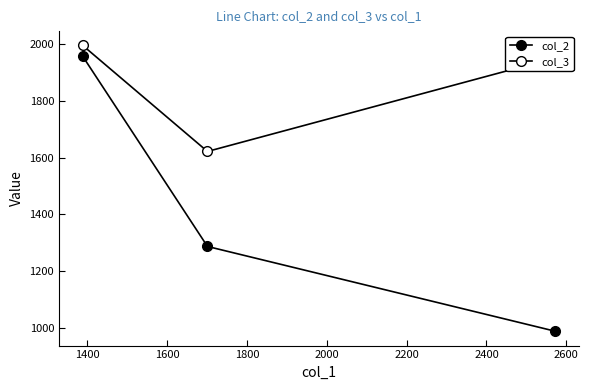

Is this an area chart (filled region under the line)?

No